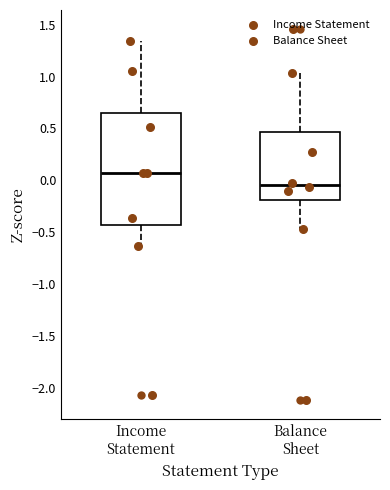

Reading left to right, transcribe this box plot: for each box, give where its median line is, the range the box spans, and where its two whiskers end, as read against the y-axis. The values are not printed on the chart, so give them approximately, as read against the axis.

Income Statement: median 0.10, box -0.45 to 0.65, whiskers -0.65 to 1.35
Balance Sheet: median -0.05, box -0.20 to 0.45, whiskers -0.45 to 1.05